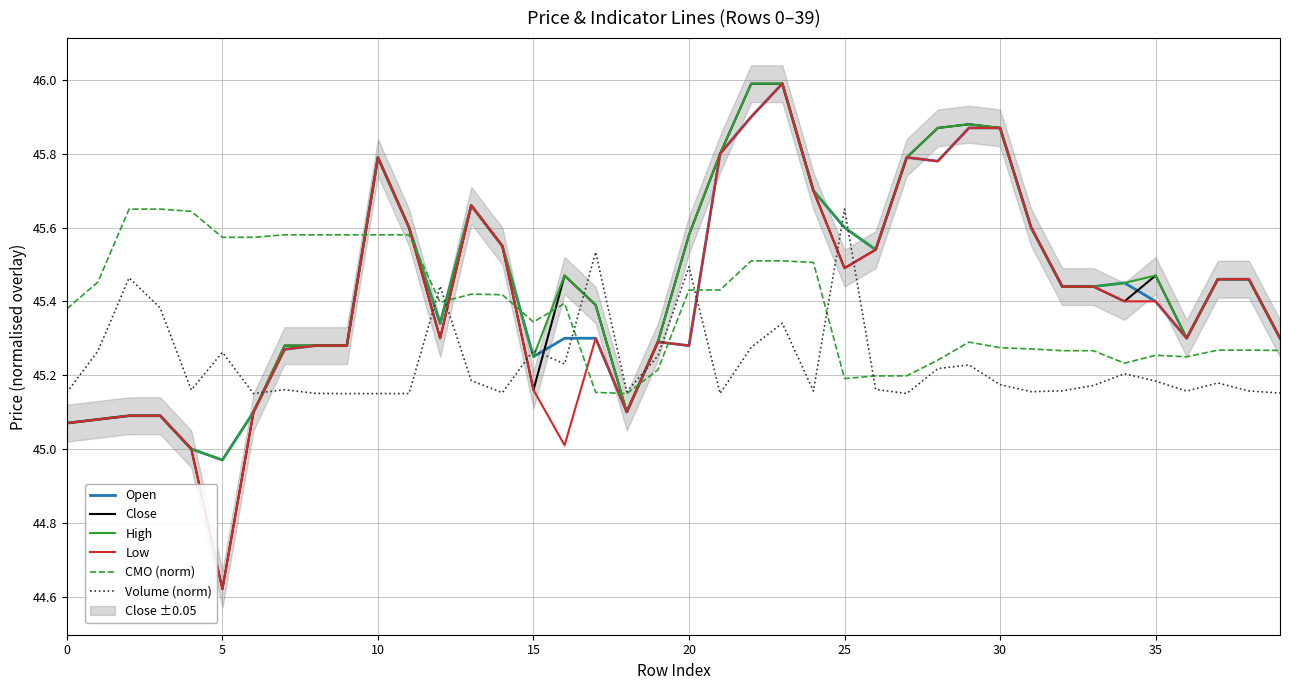

At 16, list the series in order from smallest to largest.

Low, Volume (norm), Open, CMO (norm), Close, High